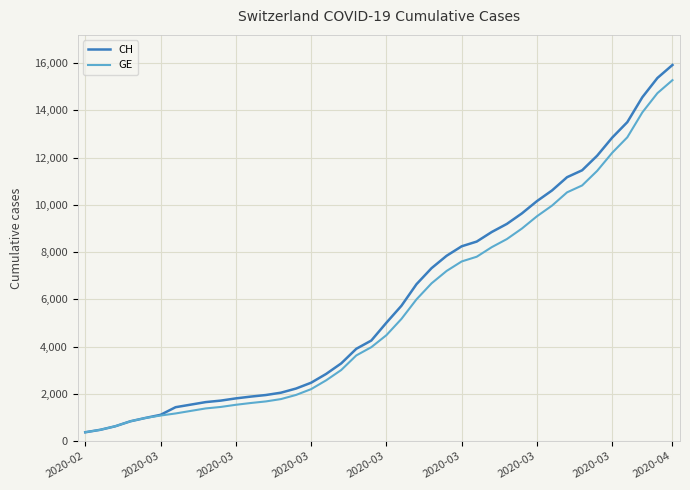

Which series has the widest spread of values?

CH